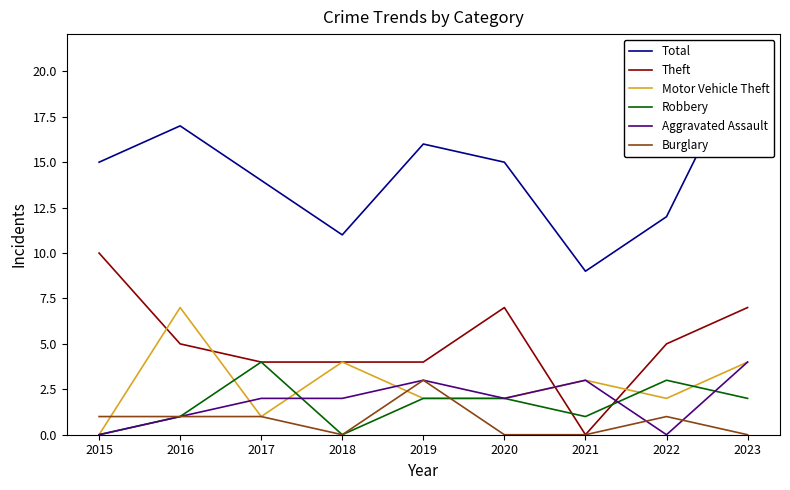

What is the sum of all Total values?

130